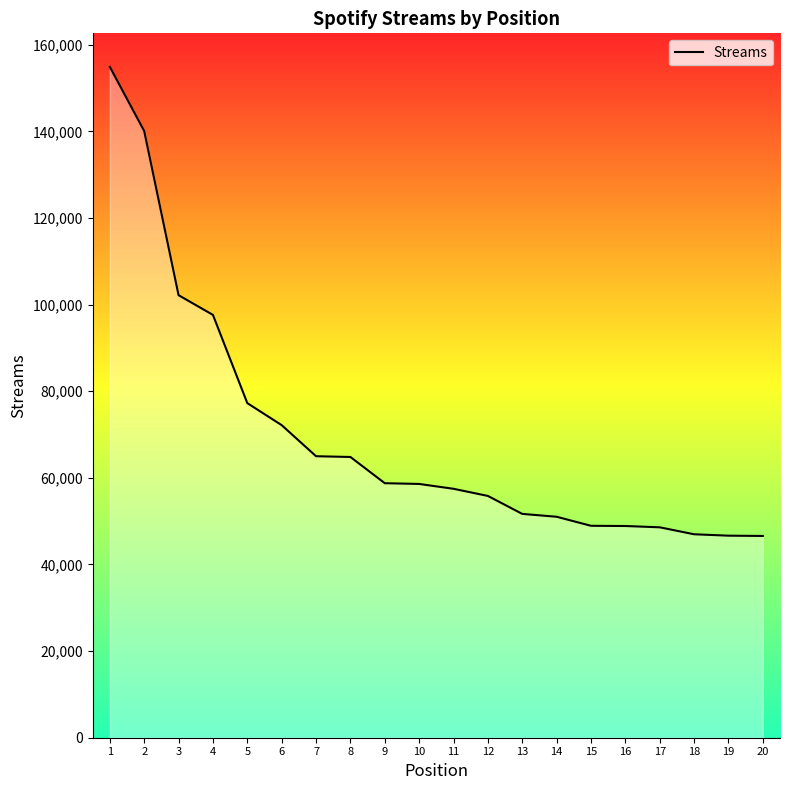

How many lines are shown in the chart?

1